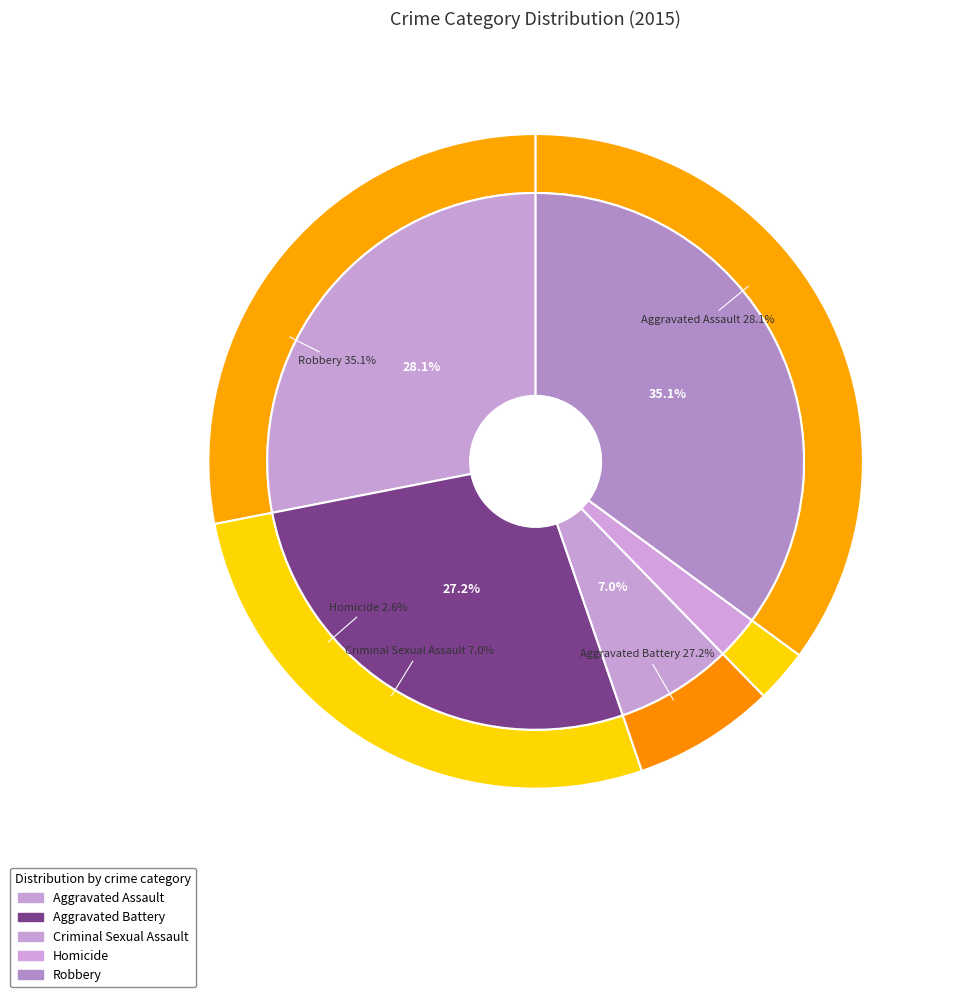

To the nearest percent, what portion does Criminal Sexual Assault represent?

7%